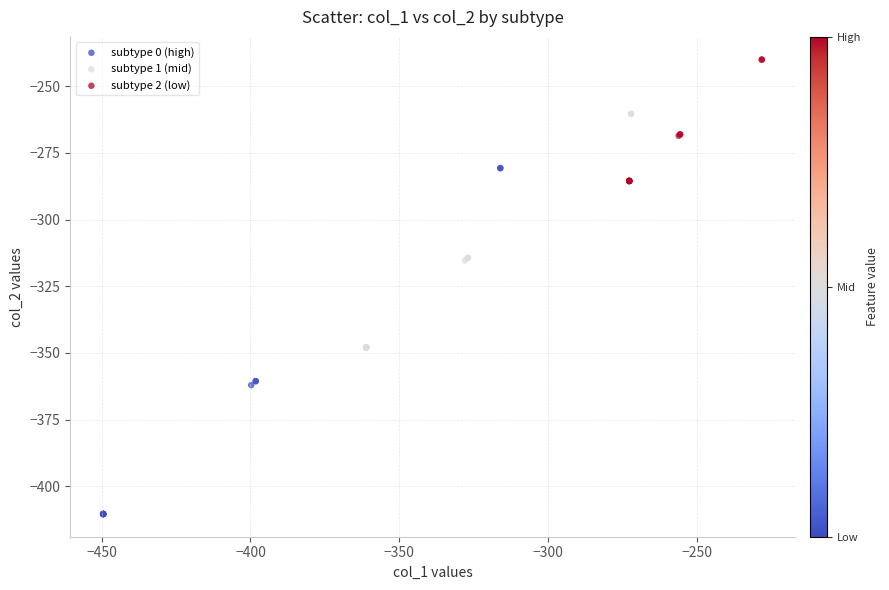

Which series contains the highest Y value?

subtype 2 (low)